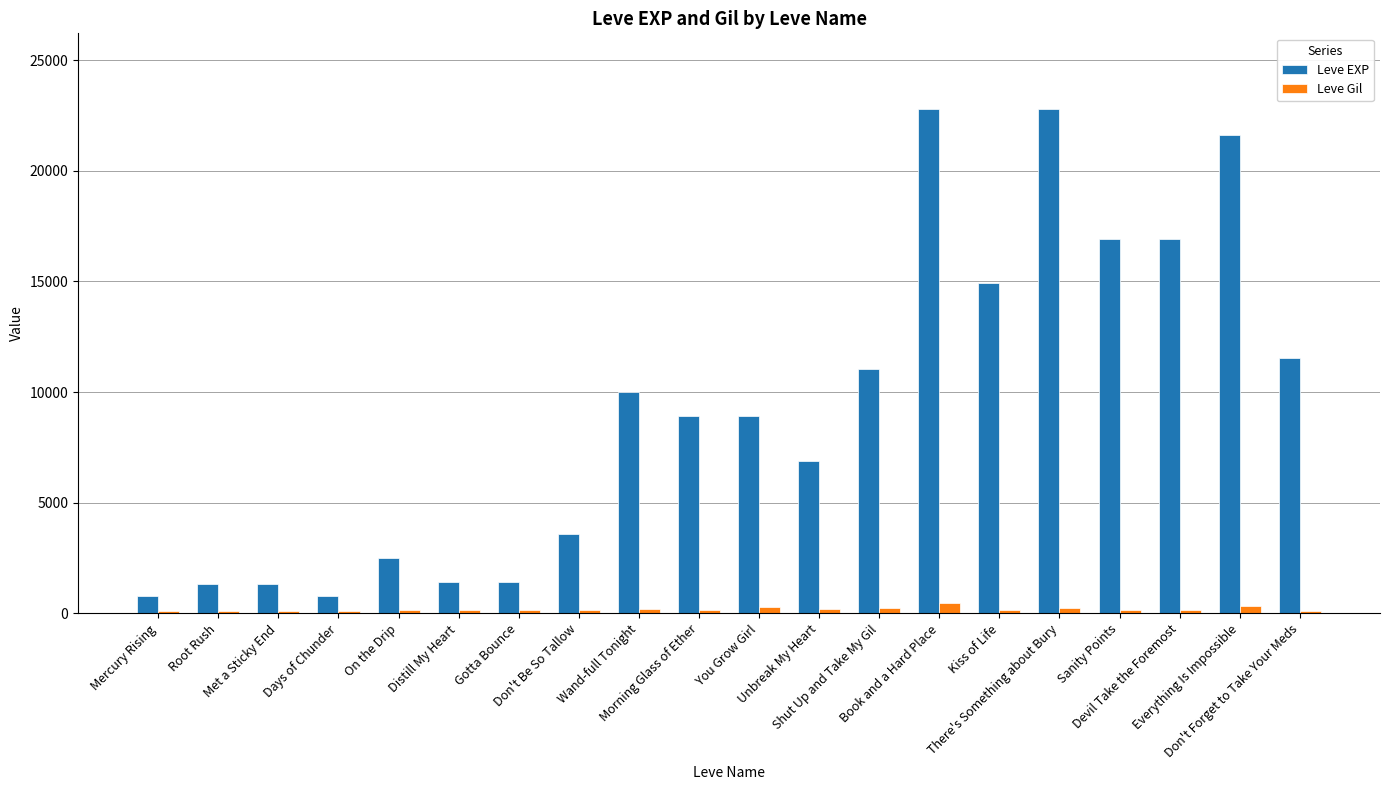

At how many categories does at least one series exceed 18329?

3